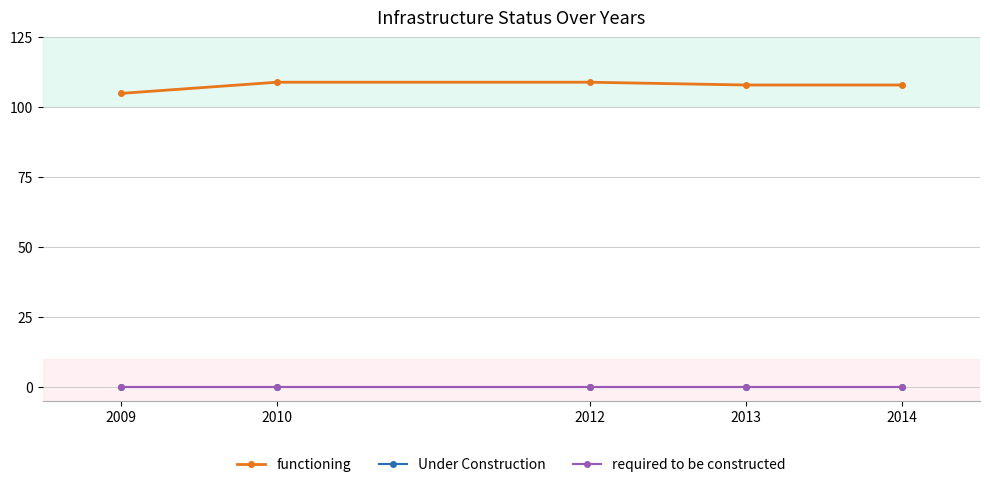

Does the chart have visible grid lines?

Yes